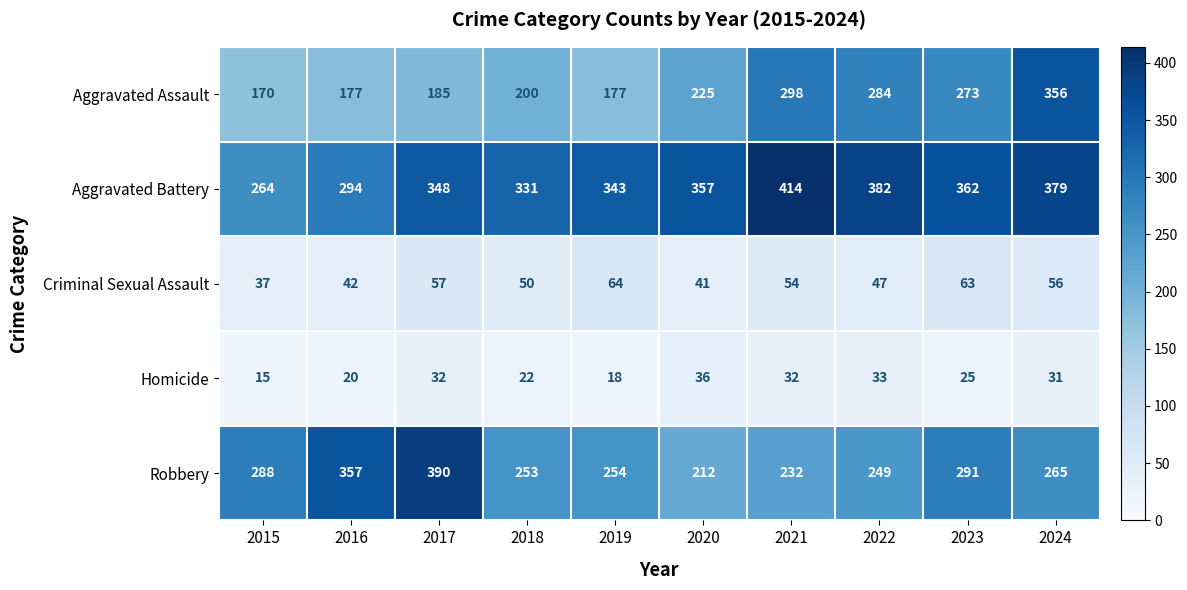

Rank the series by their maximum value, from highest to lowest.

Aggravated Battery, Robbery, Aggravated Assault, Criminal Sexual Assault, Homicide